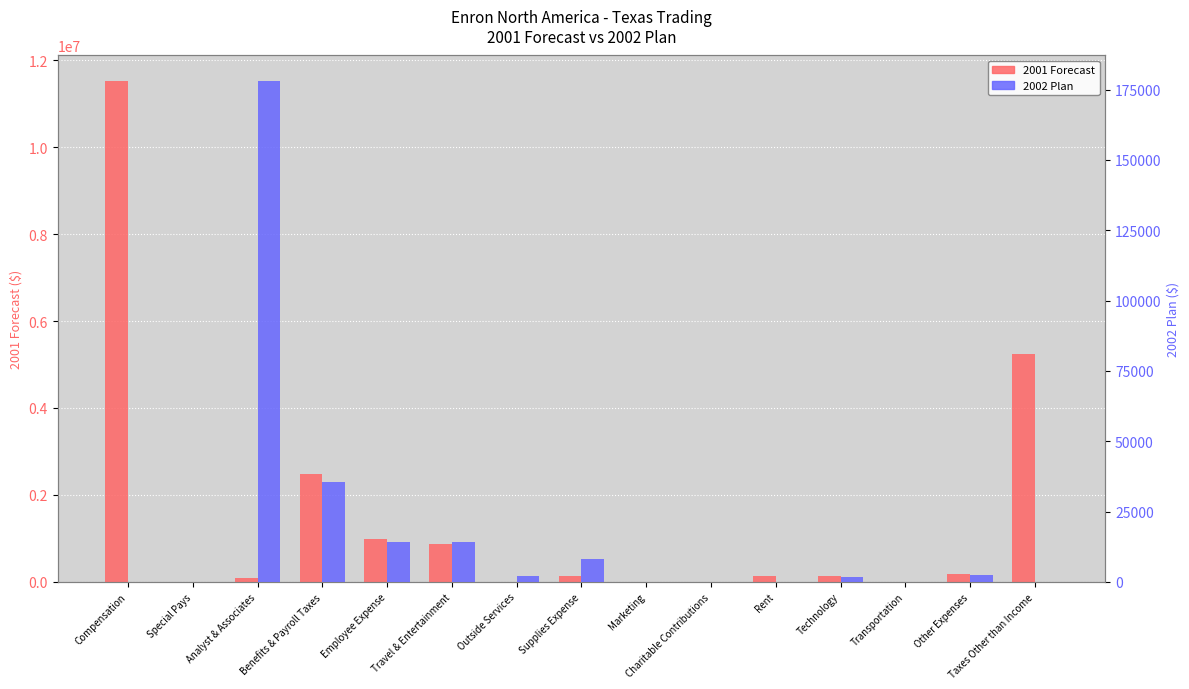

At Taxes Other than Income, list the series in order from smallest to largest.

2002 Plan, 2001 Forecast